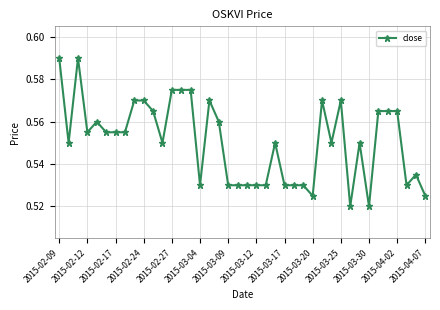

Count the values in the range 0 to 1.

40